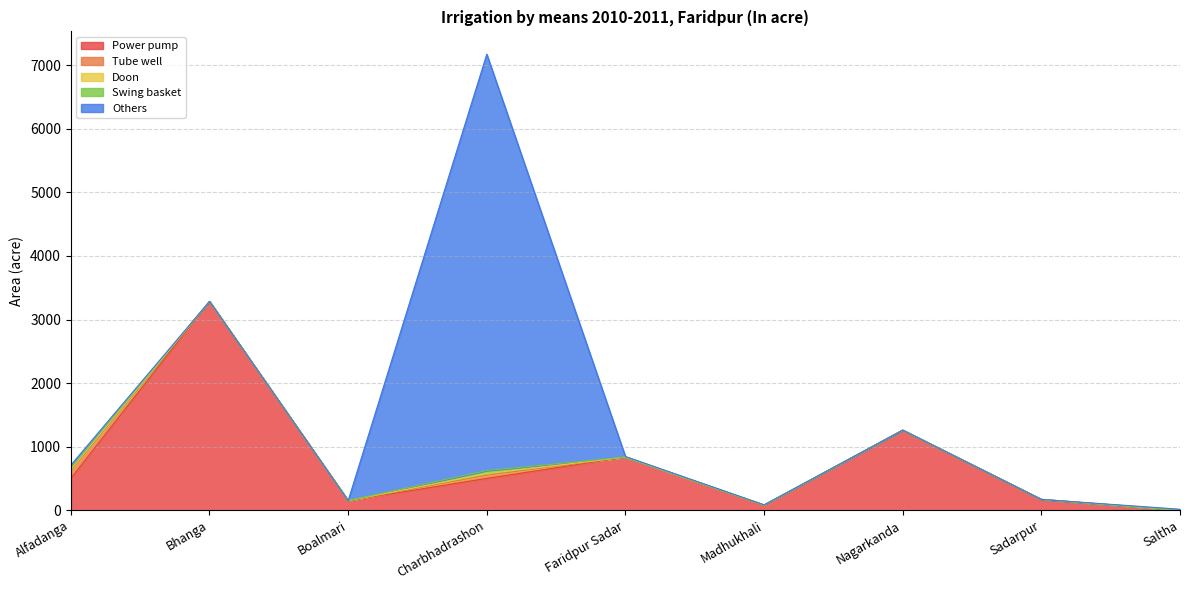

At Madhukhali, list the series in order from smallest to largest.

Others, Doon, Swing basket, Tube well, Power pump